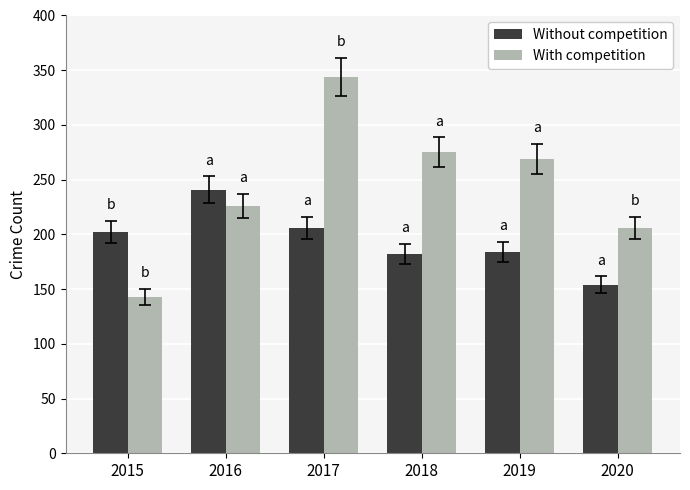

Which series has the widest spread of values?

With competition